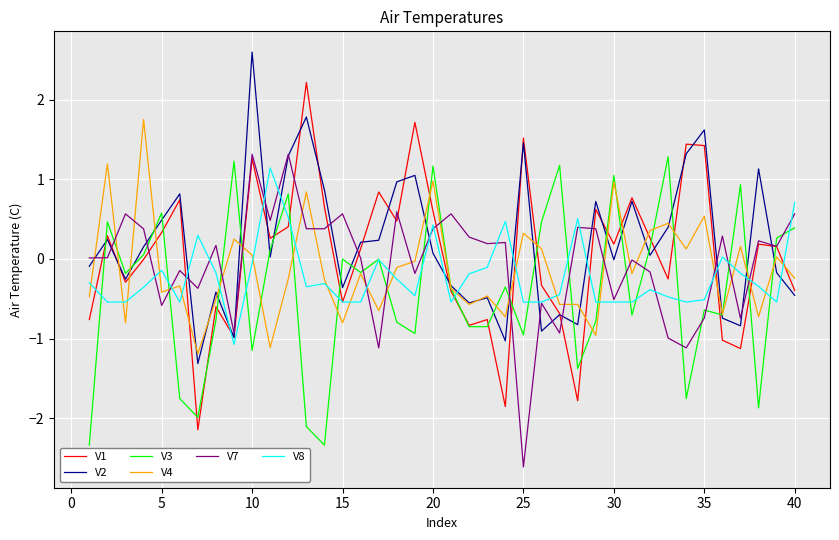

What is the lowest value of the V3 series?

-2.3